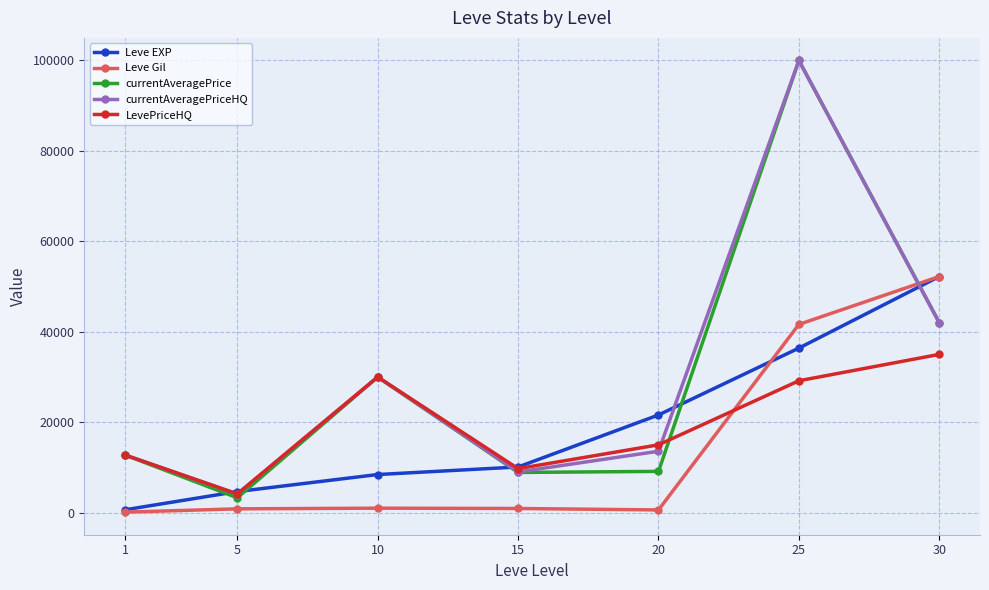

True or false: currentAveragePrice and Leve Gil cross at least once.

True